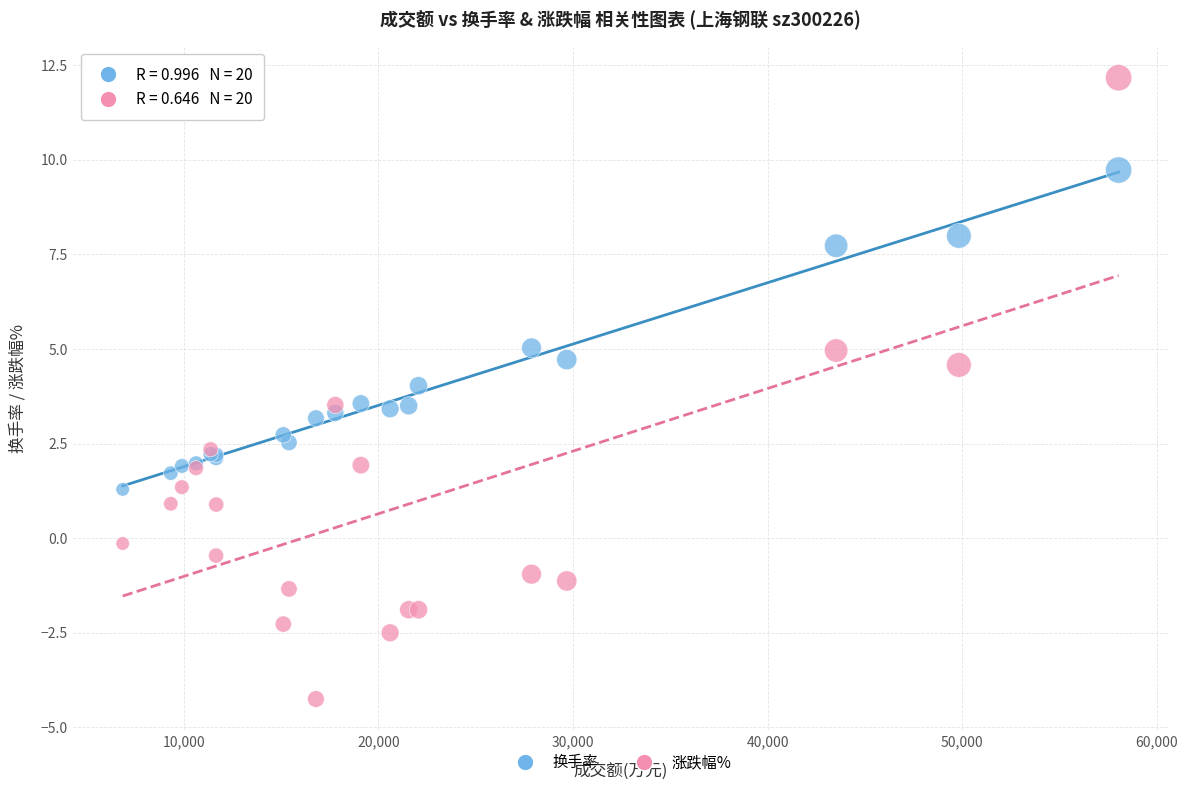

Which series reaches the minimum Y coordinate?

涨跌幅%